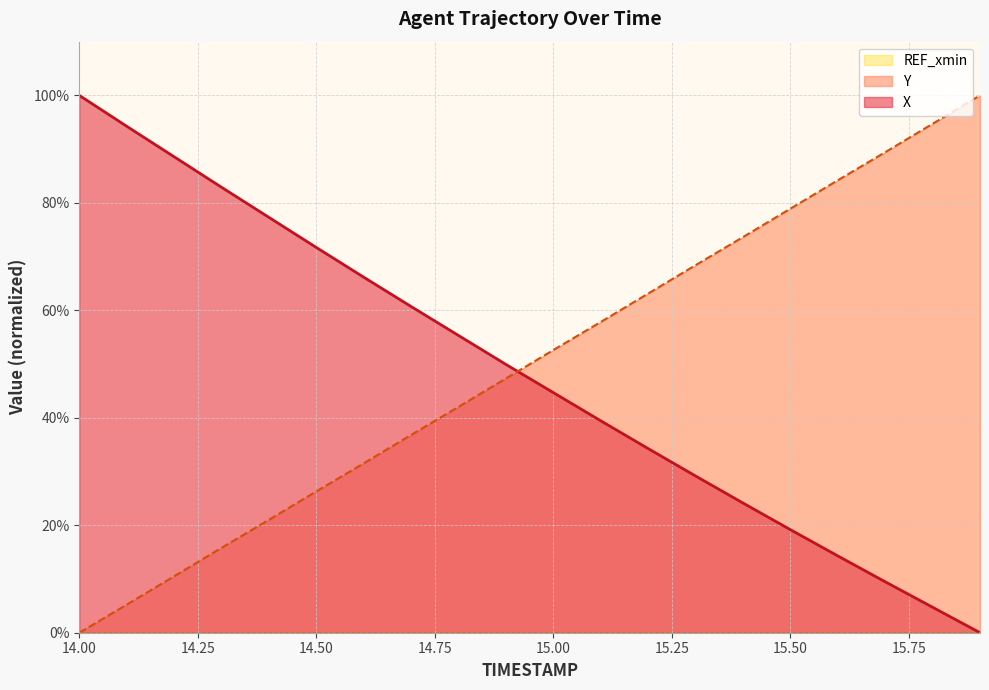

What is the difference between the X values at 14.4 and 14.7?

16.6